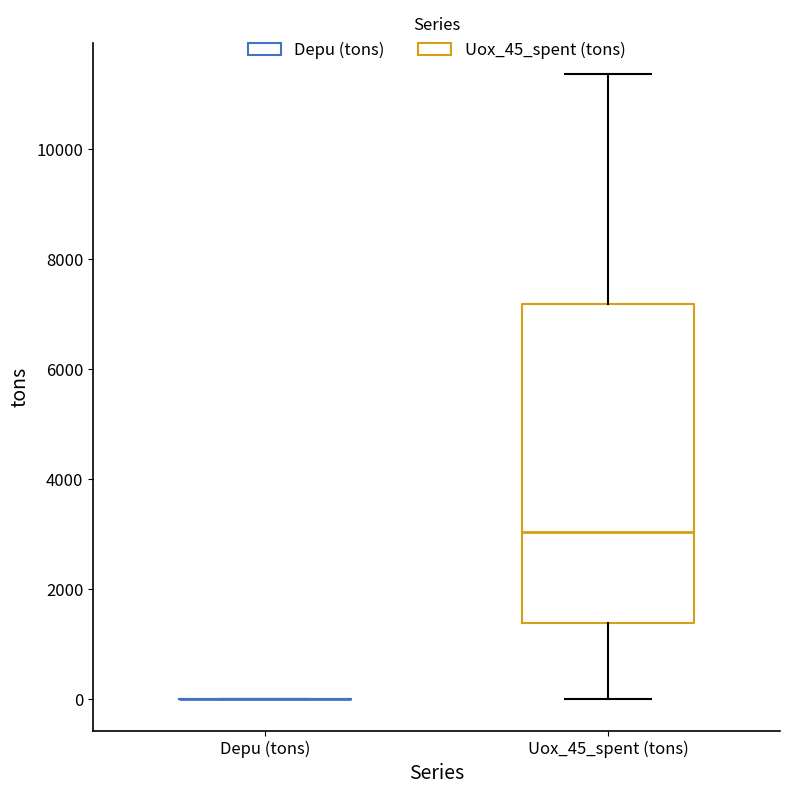

Reading left to right, transcribe this box plot: for each box, give where its median line is, the range the box spans, and where its two whiskers end, as read against the y-axis. The values are not printed on the chart, so give them approximately, as read against the axis.

Depu (tons): box collapsed to a line at 0, whiskers 0 to 0
Uox_45_spent (tons): median 3000, box 1400 to 7200, whiskers 0 to 11400